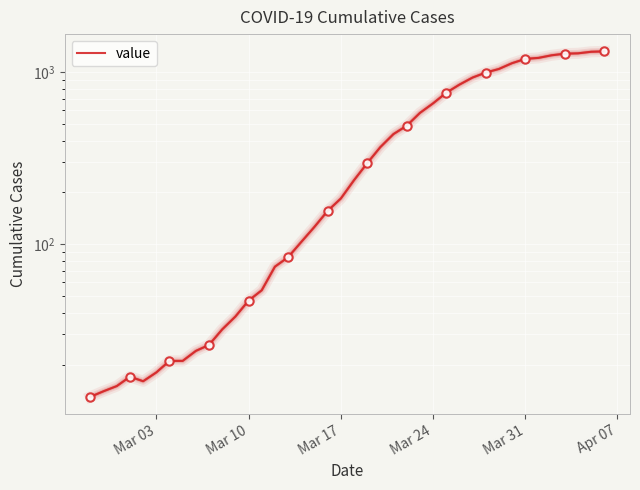

Reading left to right, what are all the values shown in this chart?

13	14	15	17	16	18	21	21	24	26	32	38	47	54	74	84	103	126	156	184	235	295	366	436	487	578	657	757	844	928	992	1041	1125	1191	1207	1250	1277	1283	1310	1317